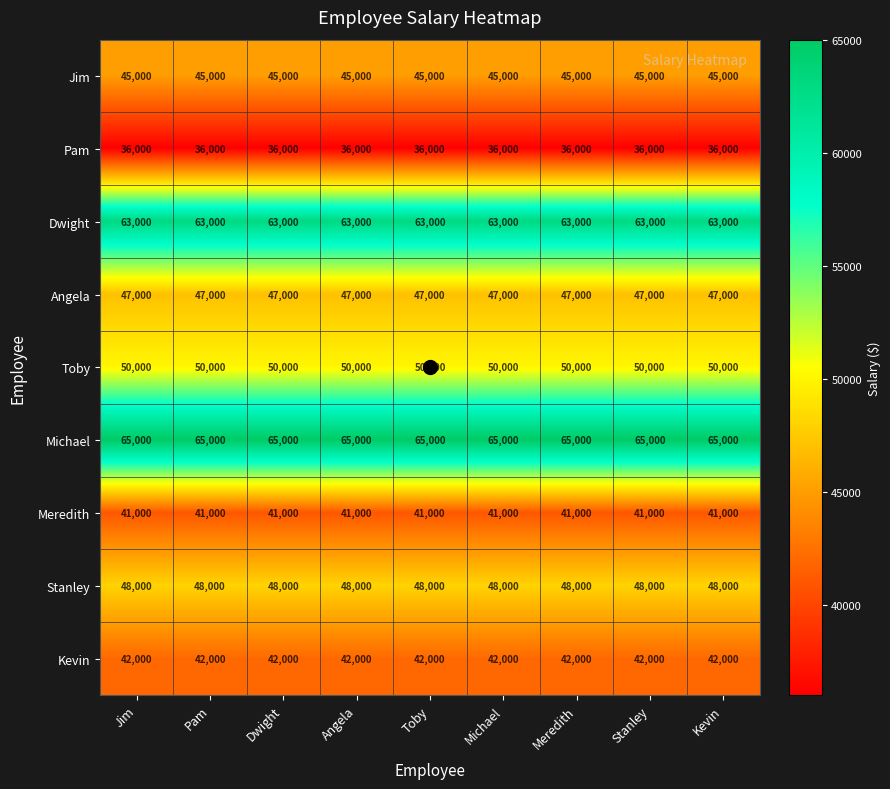

At how many categories does at least one series exceed 48831?

9